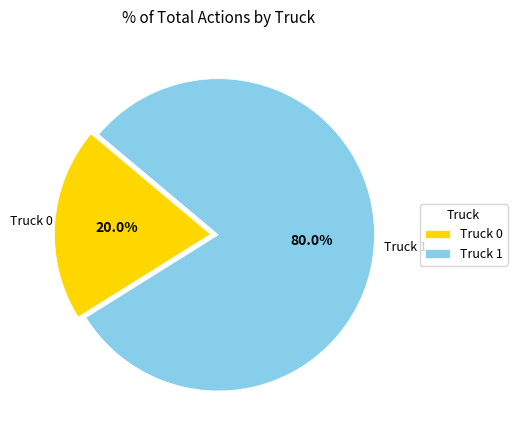

Between Truck 0 and Truck 1, which is larger?

Truck 1